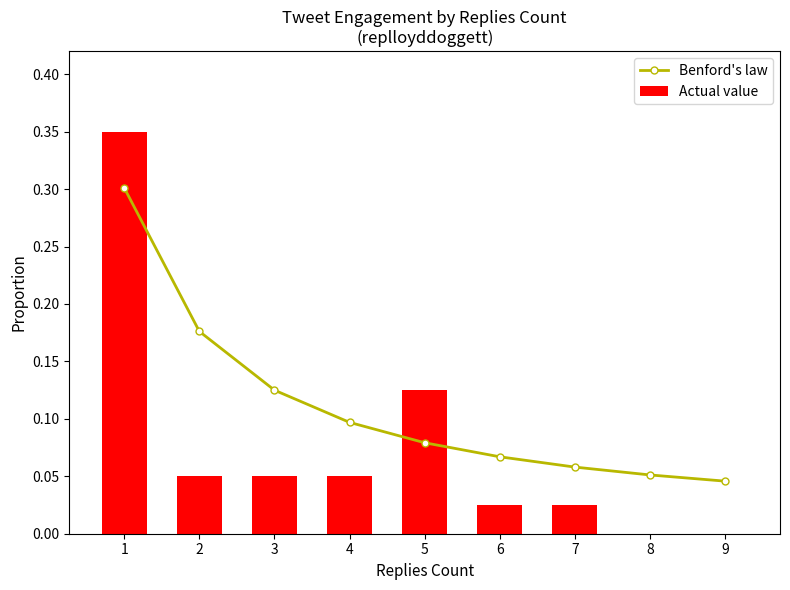

How many series are shown in this chart?

2